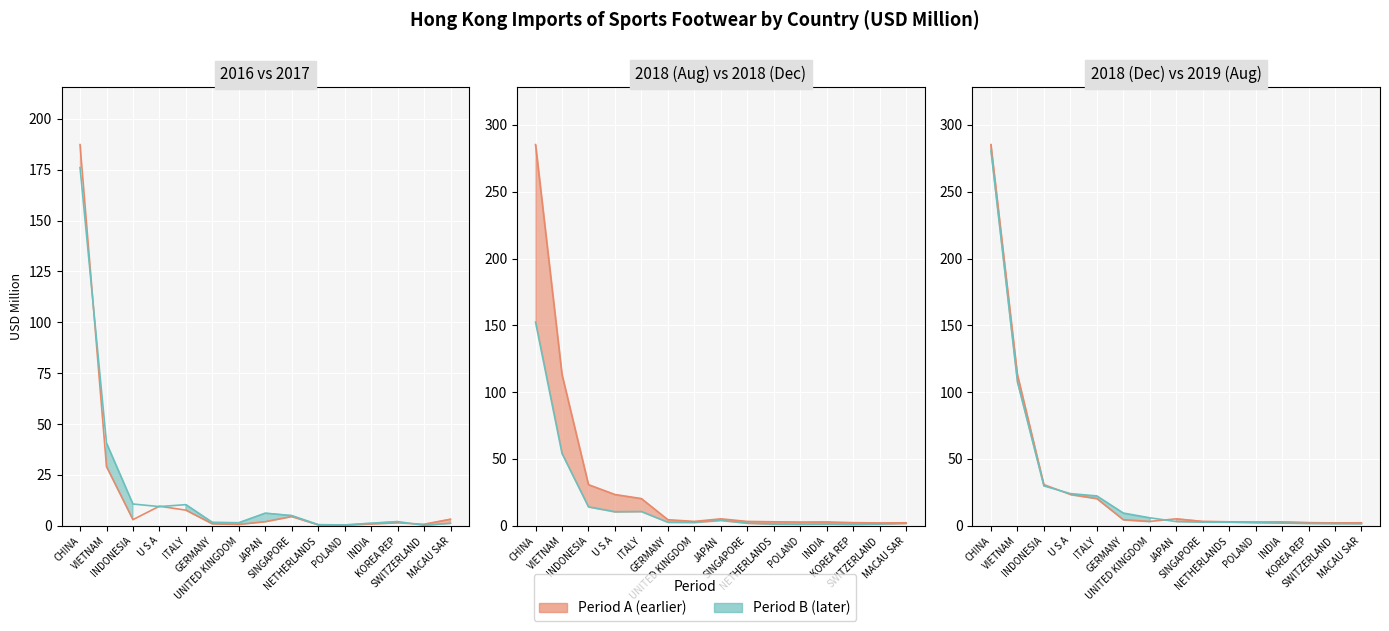

Between MACAU SAR and NETHERLANDS, which is larger?

MACAU SAR